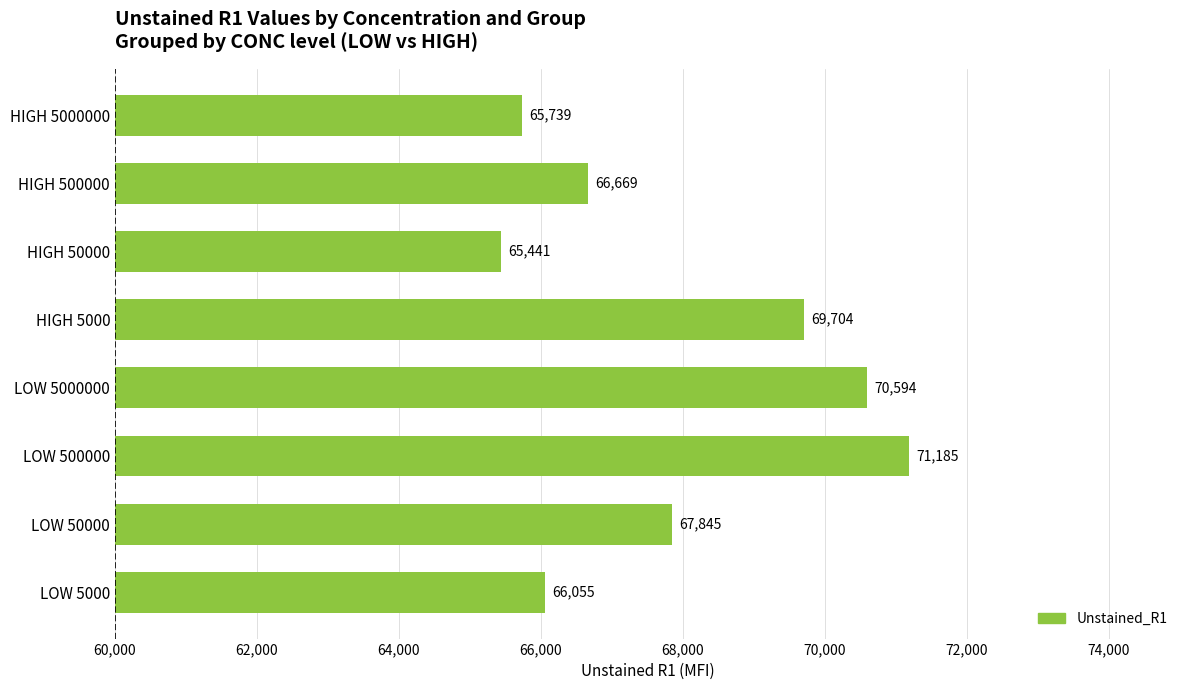

At which category does the chart reach its peak across all series?

LOW 500000